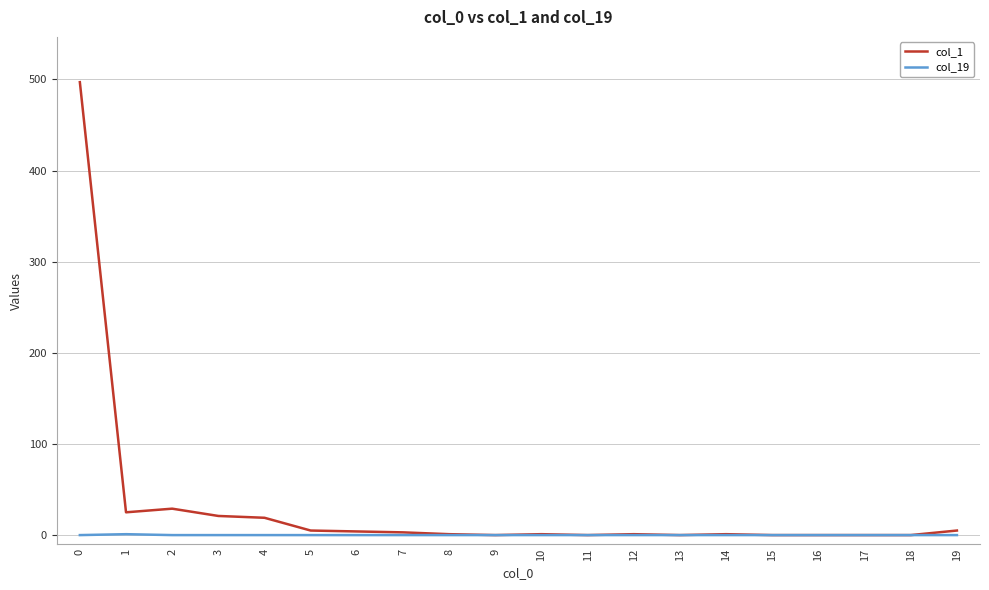

Rank the series by their average value, from lowest to highest.

col_19, col_1